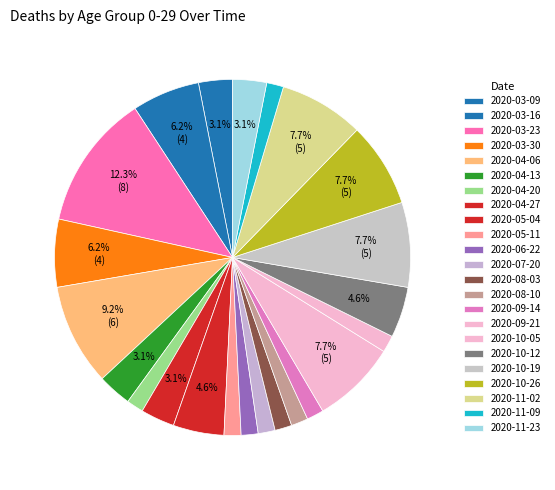

The 2020-10-12 slice represents 5% of the pie. True or false?

True